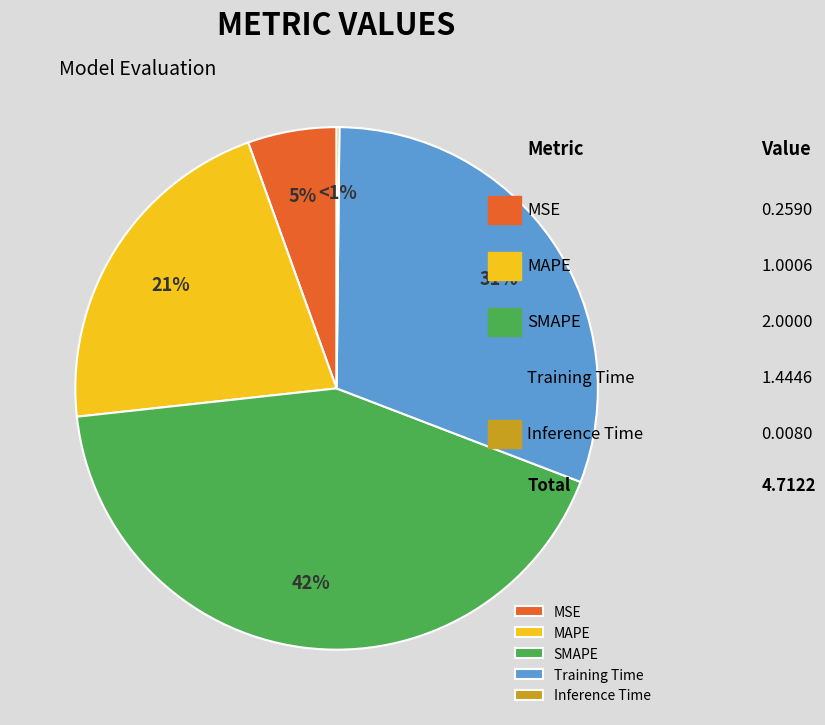

Count the number of slices in the pie.

5